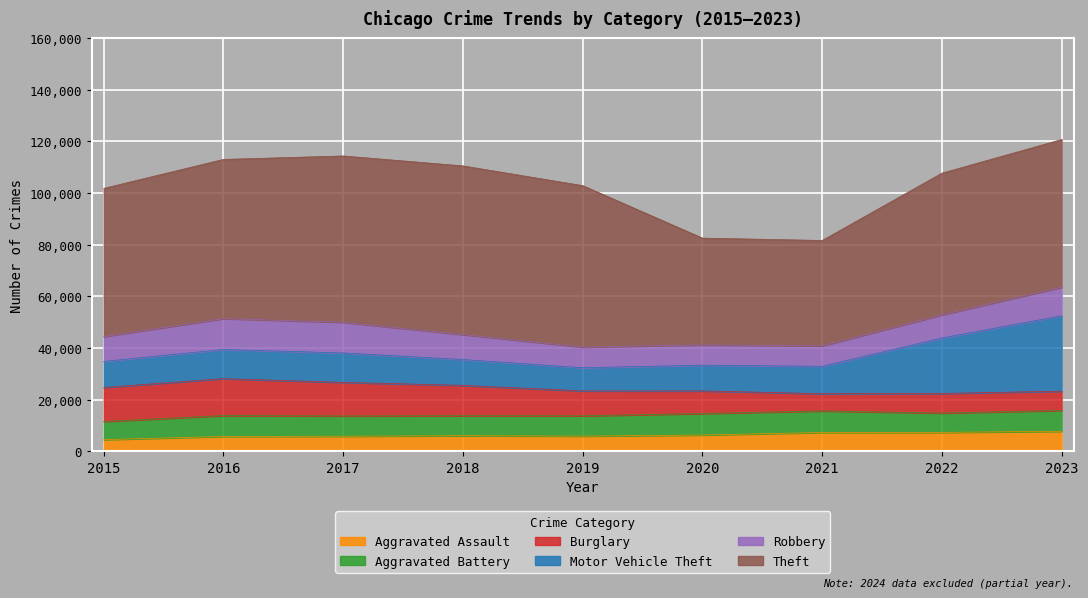

Where is Robbery nearest to the value 9907?

2018